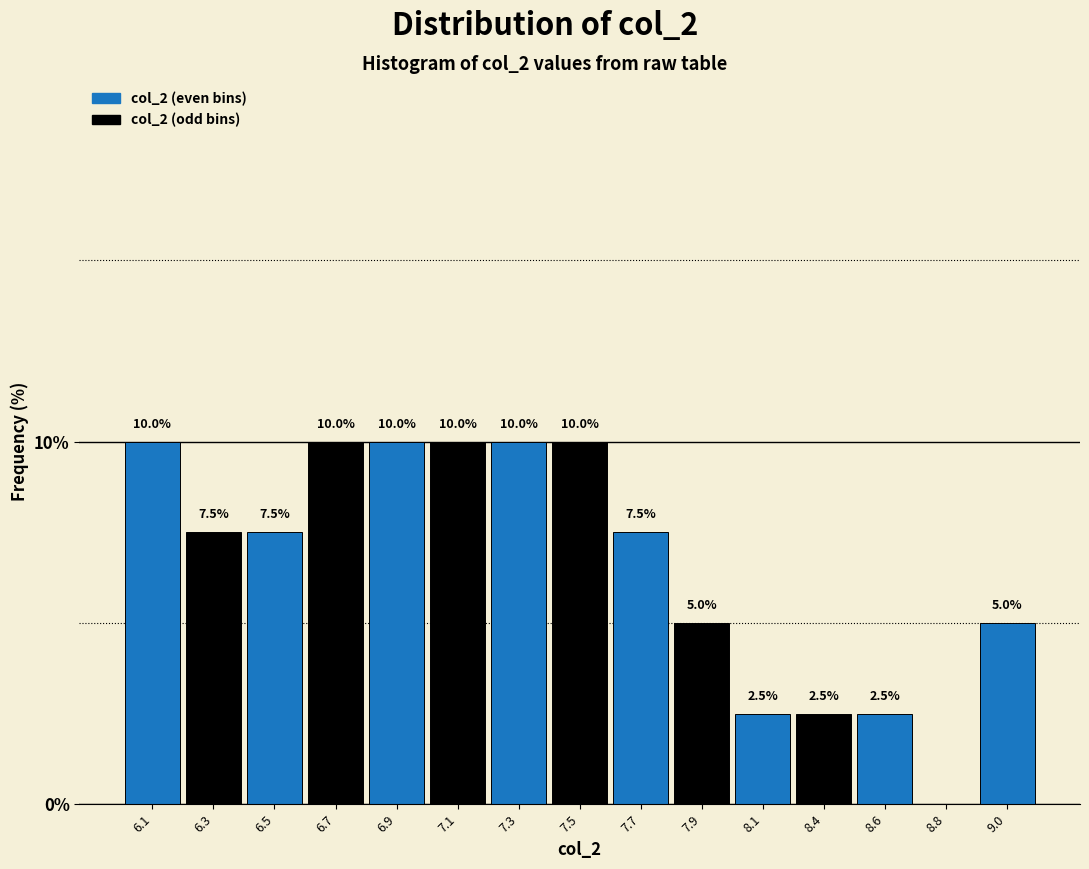

Reading left to right, what are all the values shown in this chart?

6.1=10.0	6.3=7.5	6.5=7.5	6.7=10.0	6.9=10.0	7.1=10.0	7.3=10.0	7.5=10.0	7.7=7.5	7.9=5.0	8.1=2.5	8.4=2.5	8.6=2.5	8.8=0.0	9.0=5.0